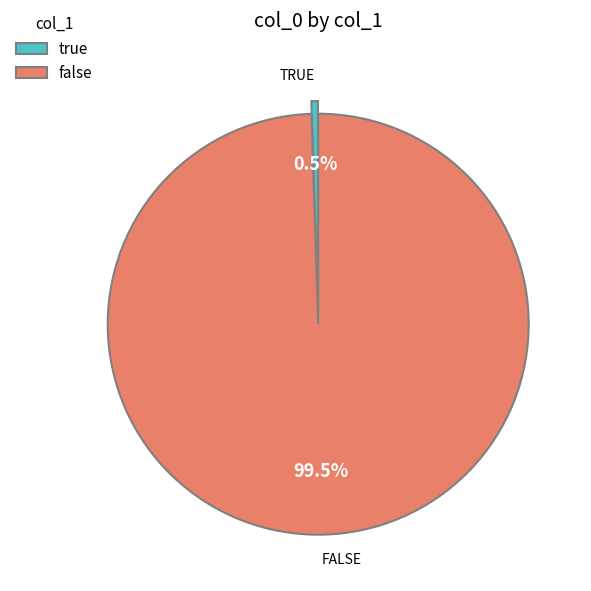

What is the total percentage of false and true?

100.0%